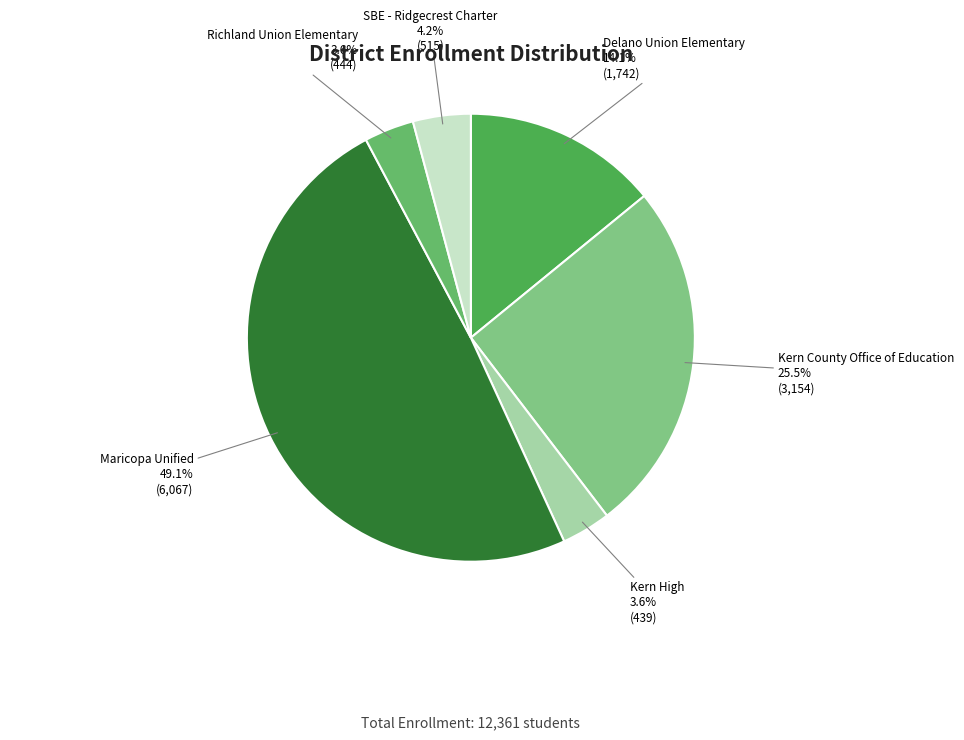

Combined, do Kern County Office of Education and Delano Union Elementary account for over 50%?

No